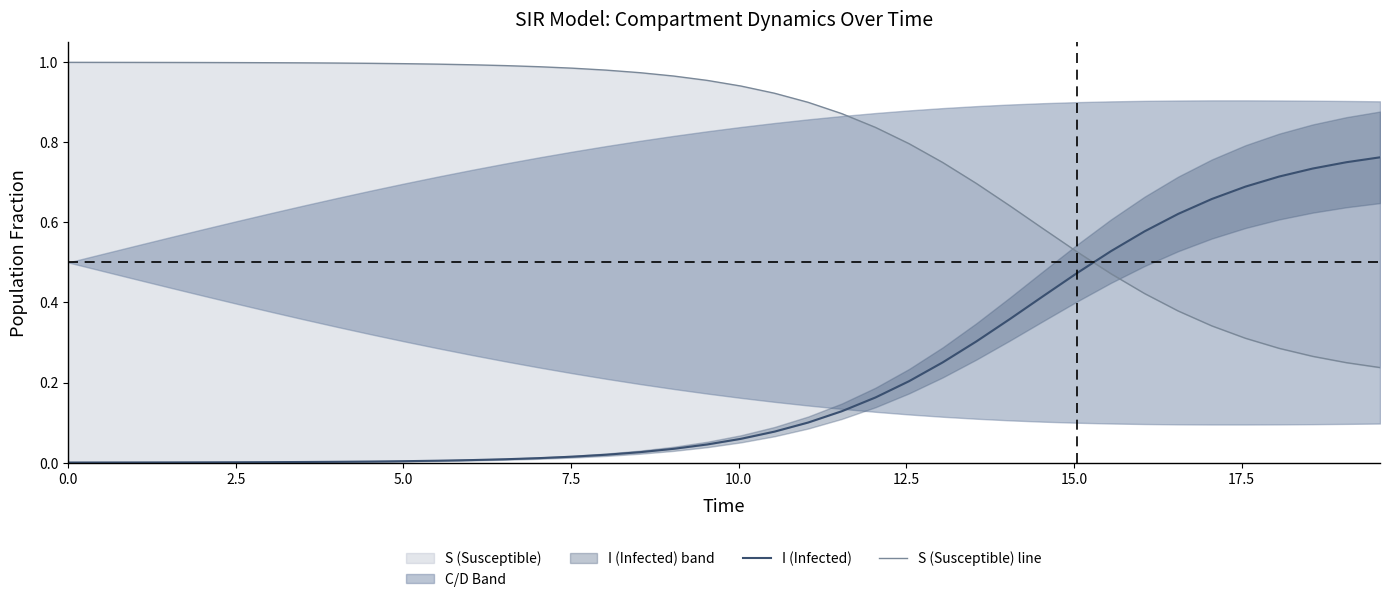

True or false: I (Infected) has more than 1 interior local peaks.

False